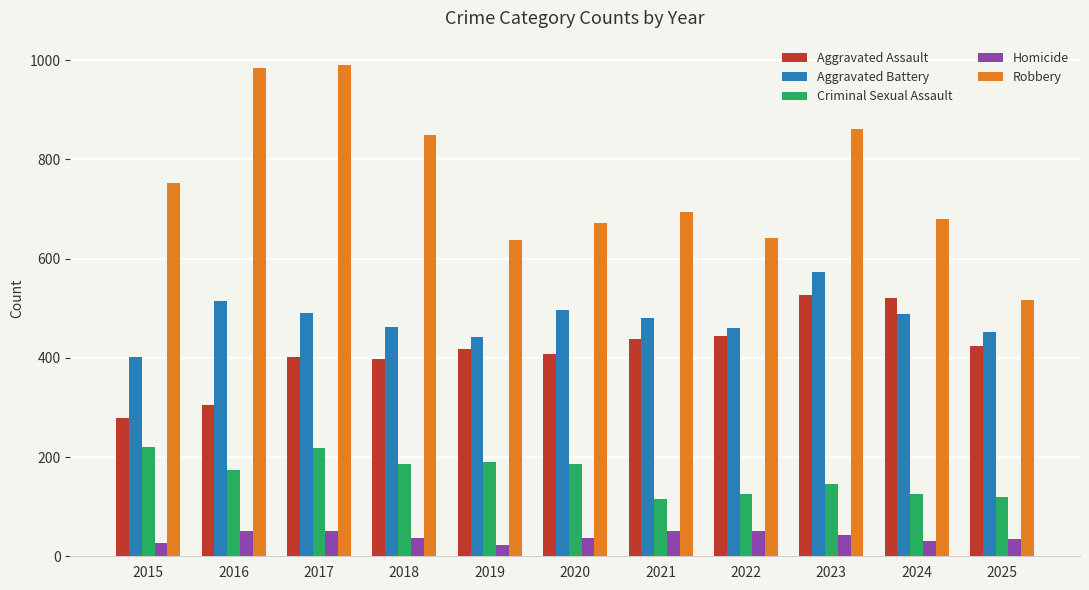

How many categories are shown in the chart?

11